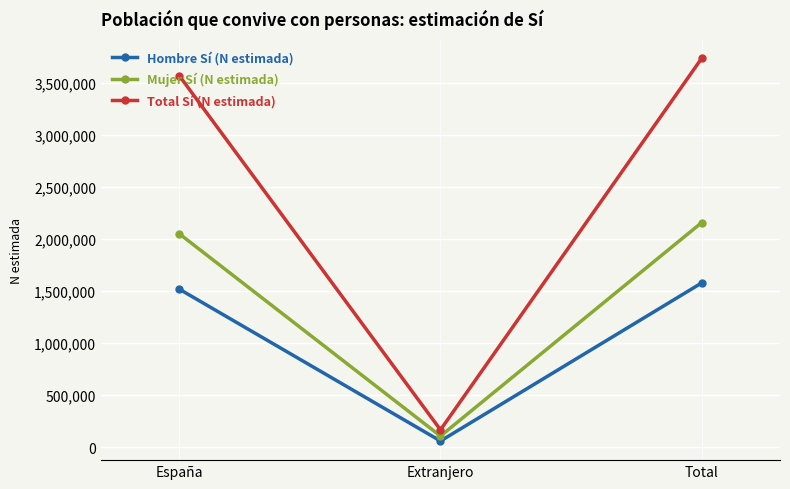

What is the lowest value of the Total Sí (N estimada) series?

166854